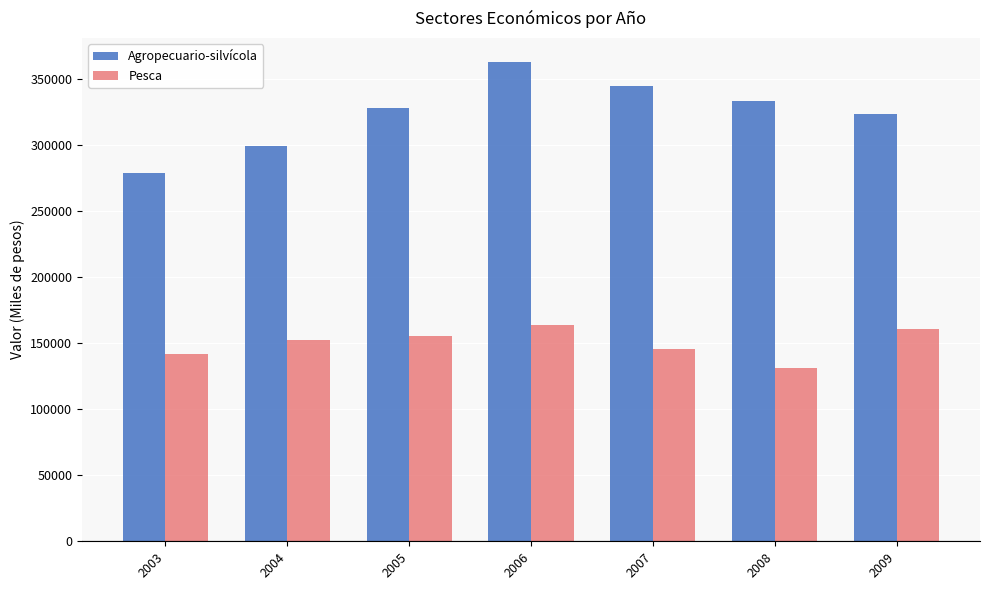

What is the difference between the maximum and second lowest values in the Pesca series?

21484